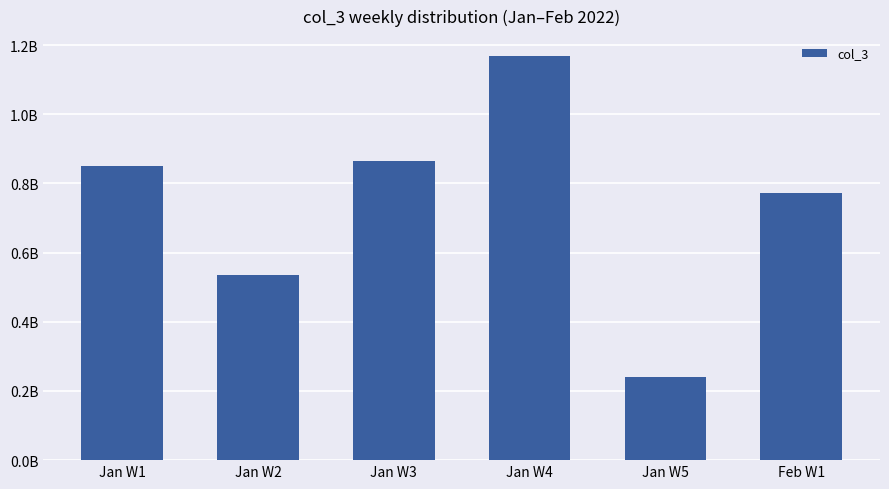

Are the bars horizontal?

No